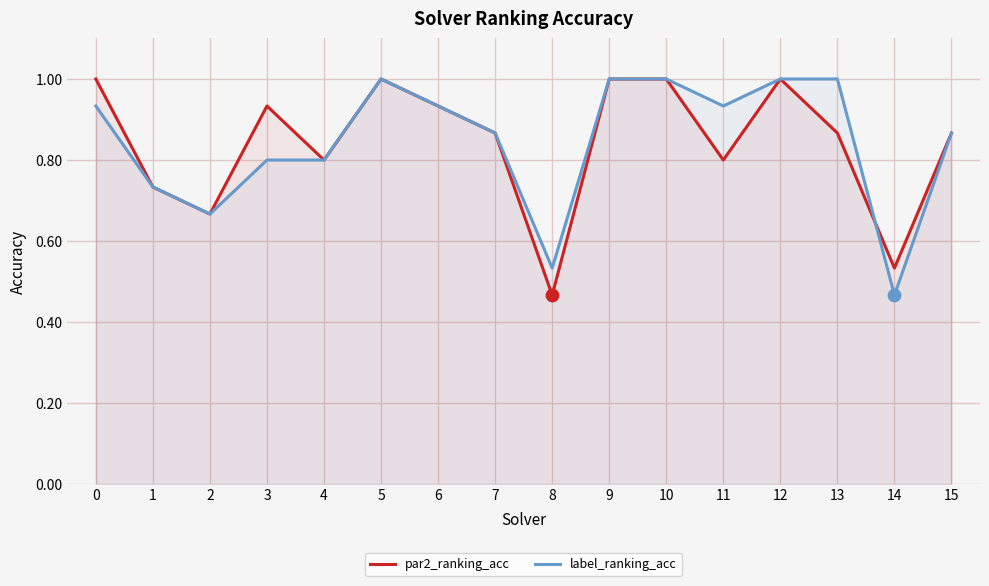

Which series contains the highest Y value?

par2_ranking_acc